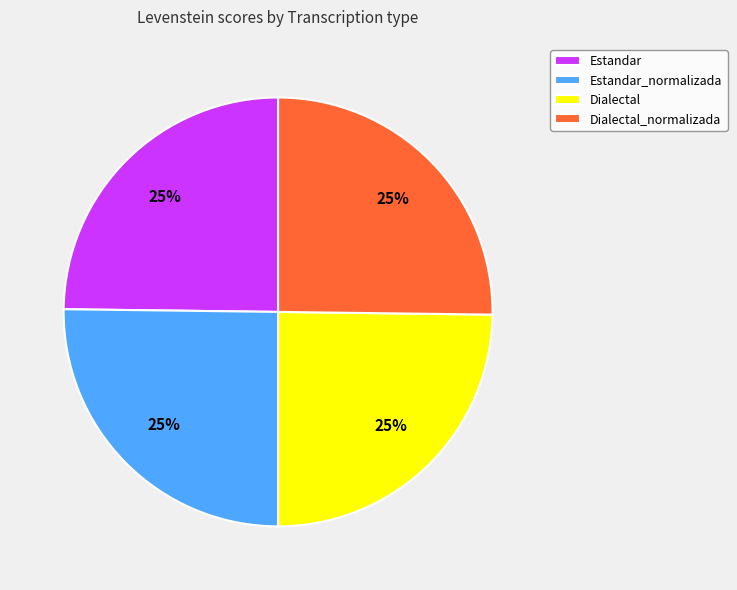

Is it true that Estandar is 14% of the pie?

False